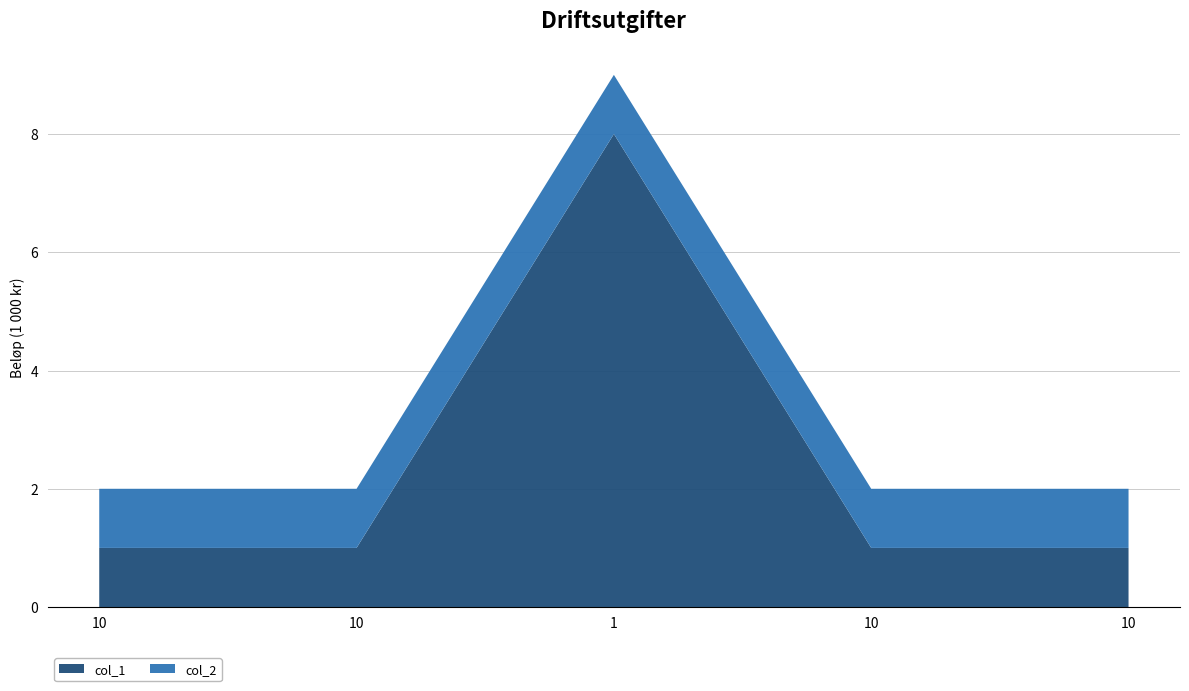

Reading right to left, what are all the values shown in this chart?

col_1: 10=1	10=1	1=8	10=1	10=1
col_2: 10=1	10=1	1=1	10=1	10=1